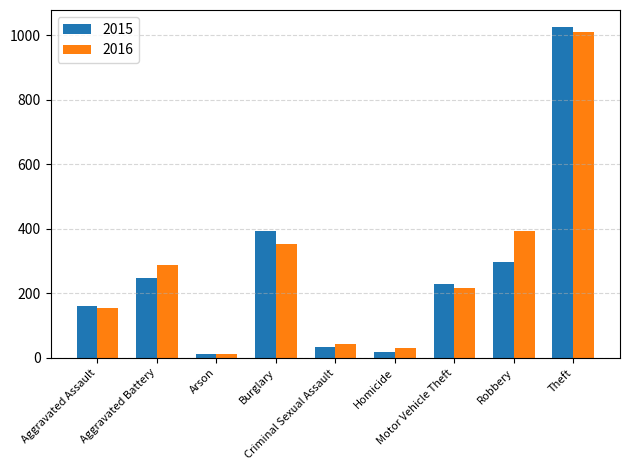

What value does the 2016 series have at Aggravated Battery, to the nearest 10?

290